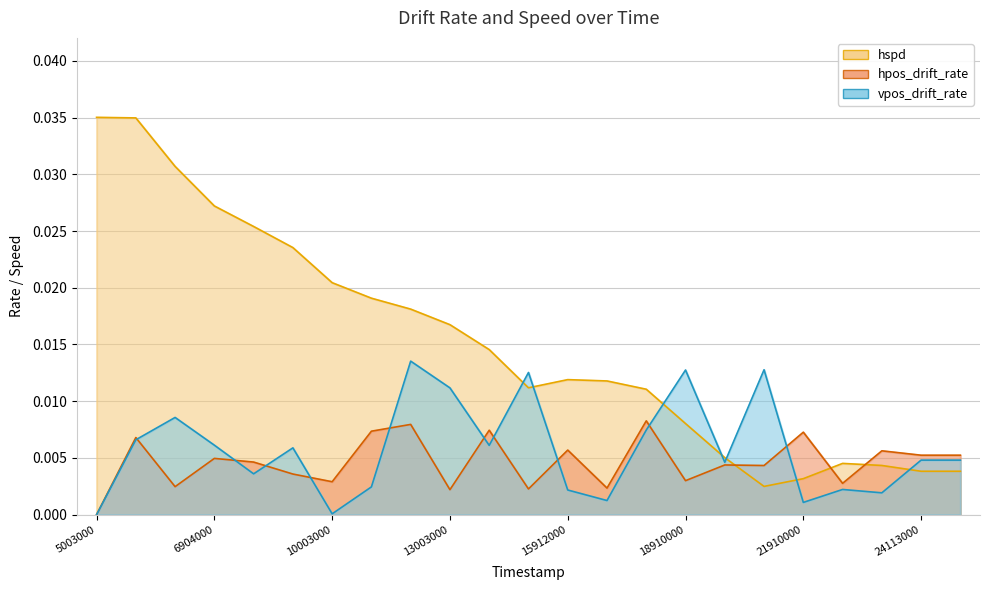

Rank the series at 8003000 from highest to lowest value.

hspd, hpos_drift_rate, vpos_drift_rate